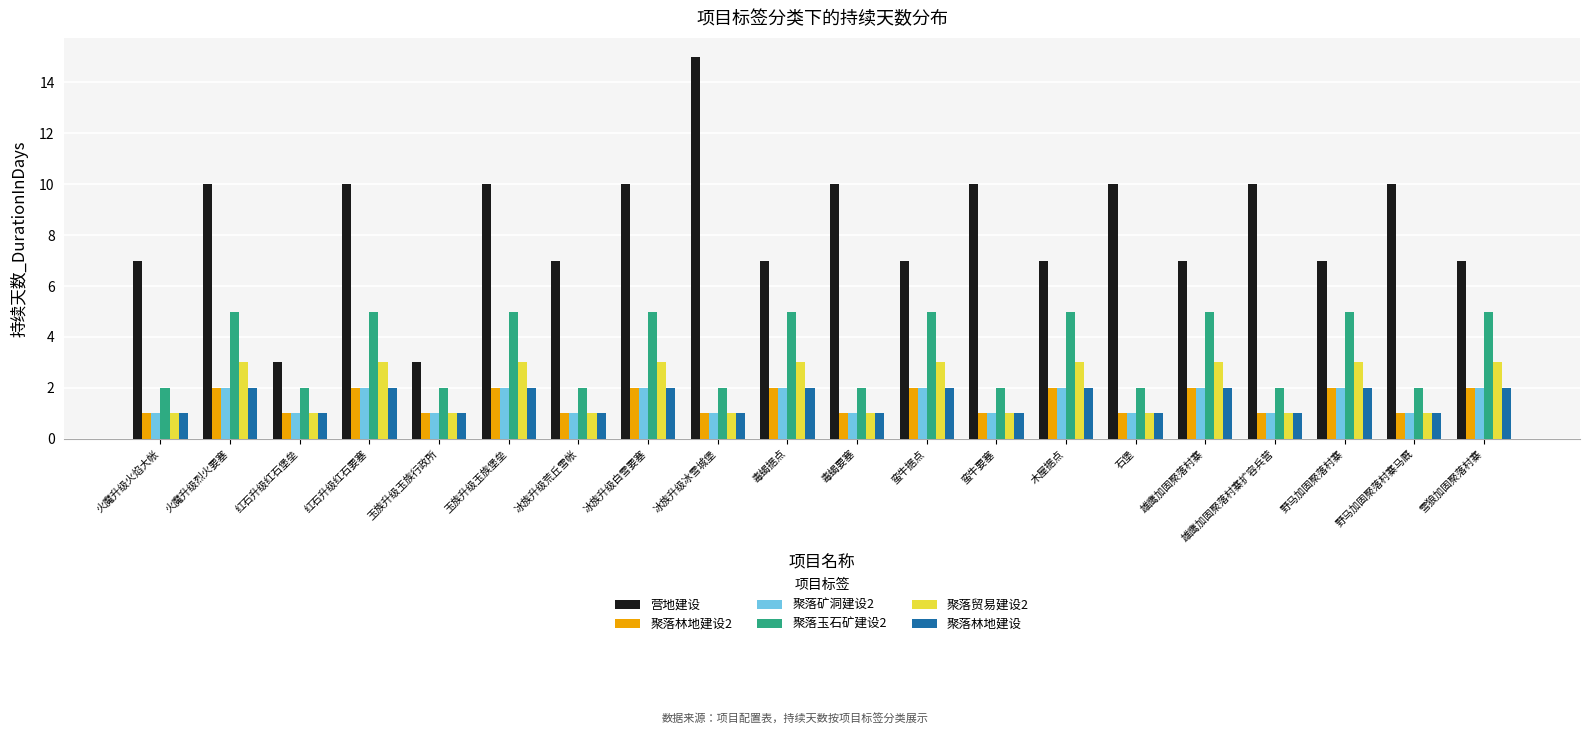

What is the difference between the highest and lowest values at 雄鹰加固聚落村寨扩容兵营?

9